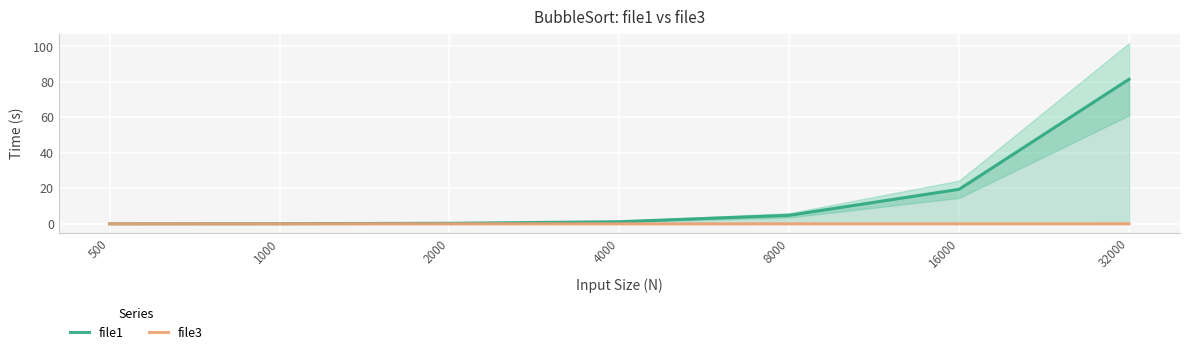

The file1 series shows 1.2 at 4000. True or false?

True